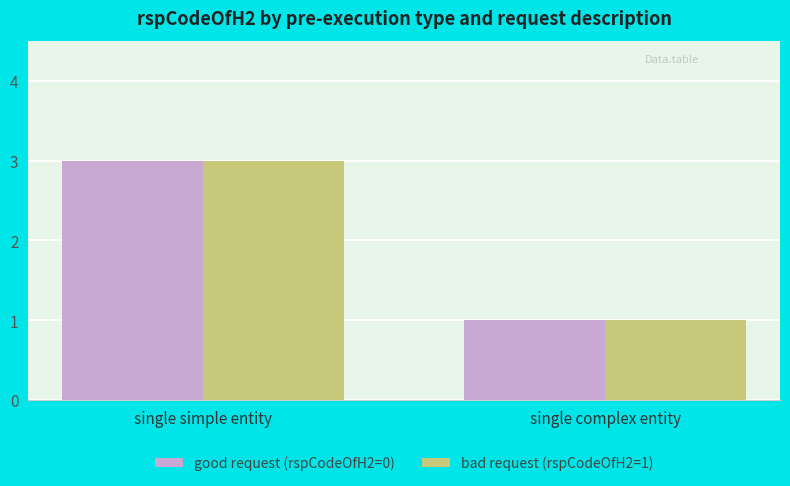

What is the value of the bad request (rspCodeOfH2=1) bar at the 1st from the left?

3